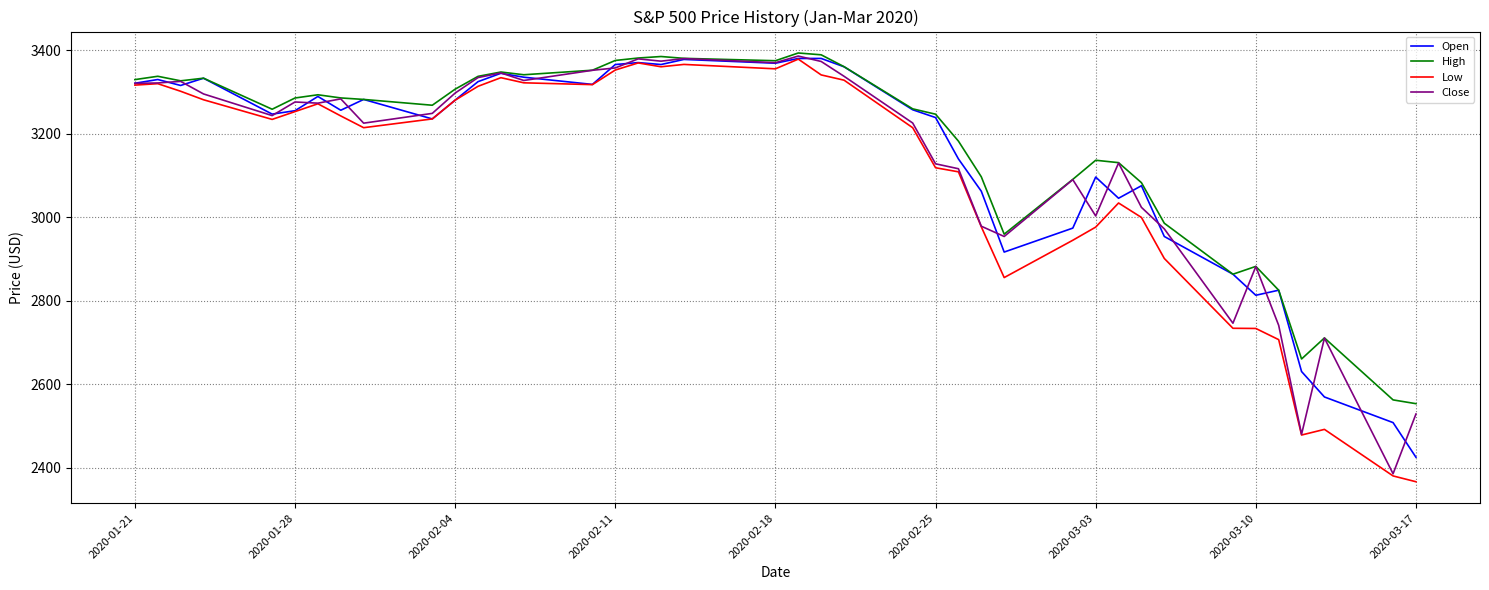

What is the maximum value shown in the chart?

3393.5